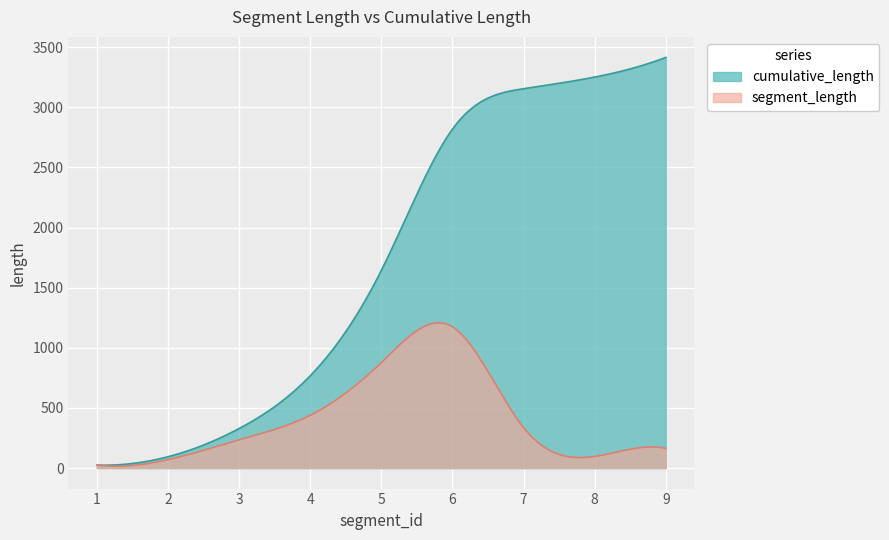

How many interior local valleys does the segment_length series have?

1